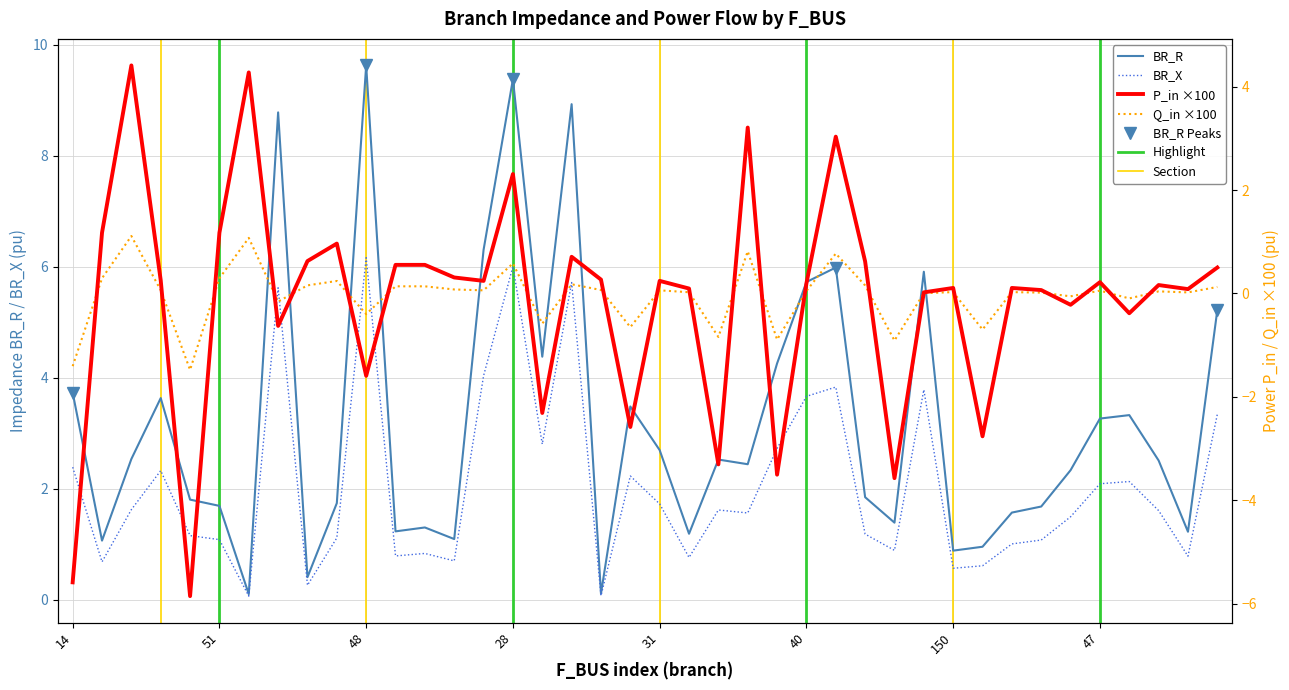

In BR_X, how many points are lower than both neighbors (excluding endpoints)?

12